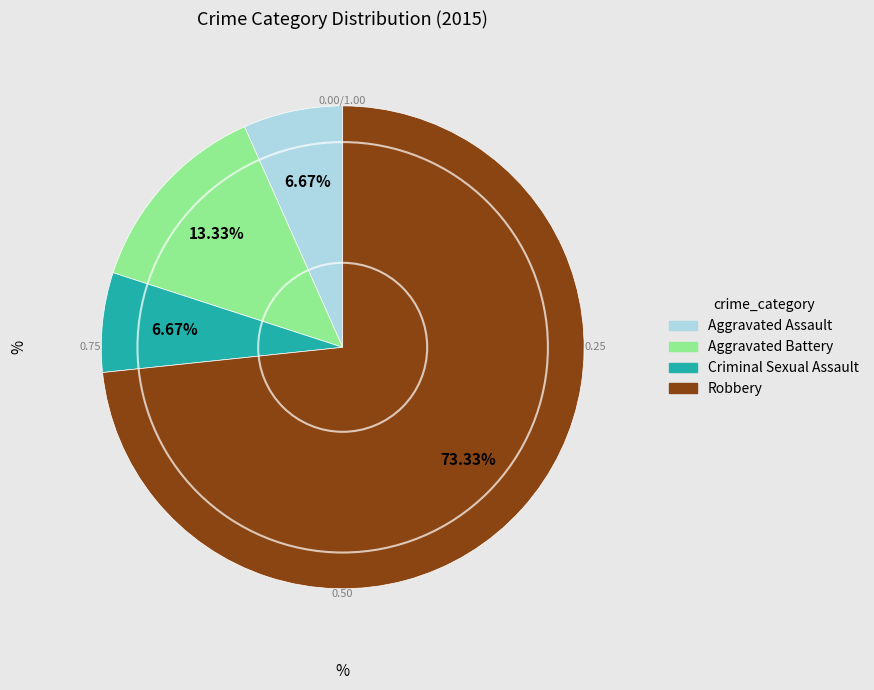

Which category has the biggest portion of the pie?

Robbery